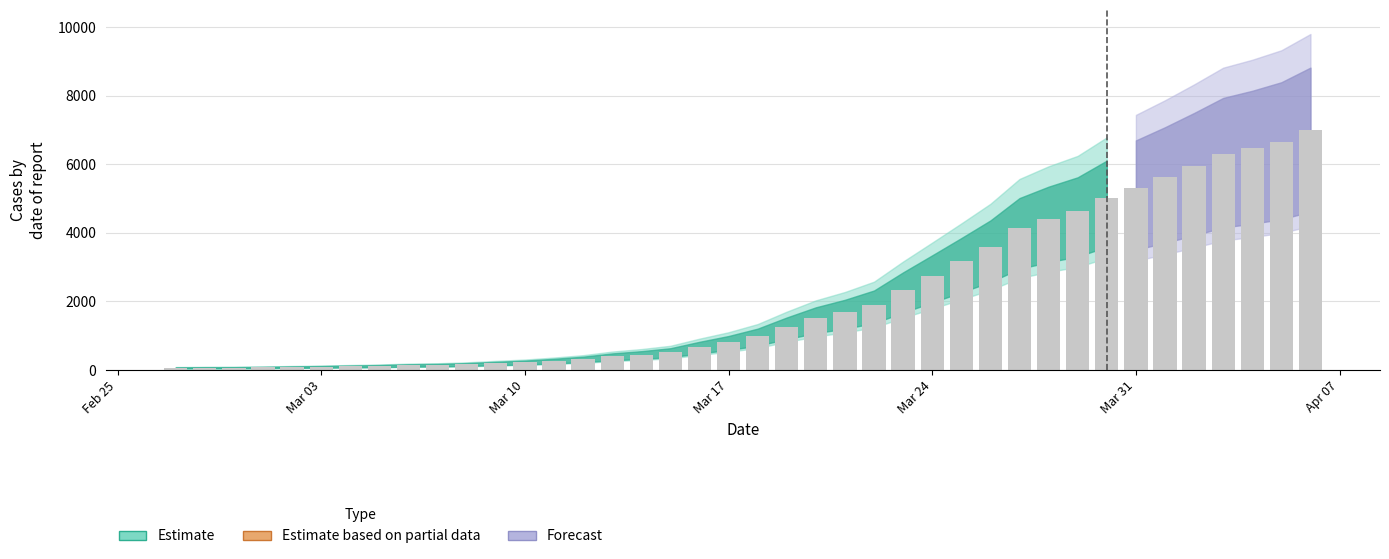

What is the sum of all values?

85740